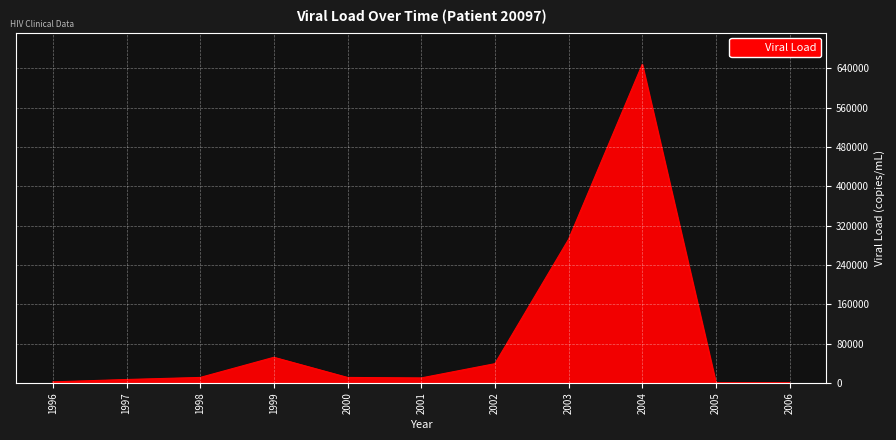

Approximately how many times larger is the value at 1999 compared to 2002?

1.3